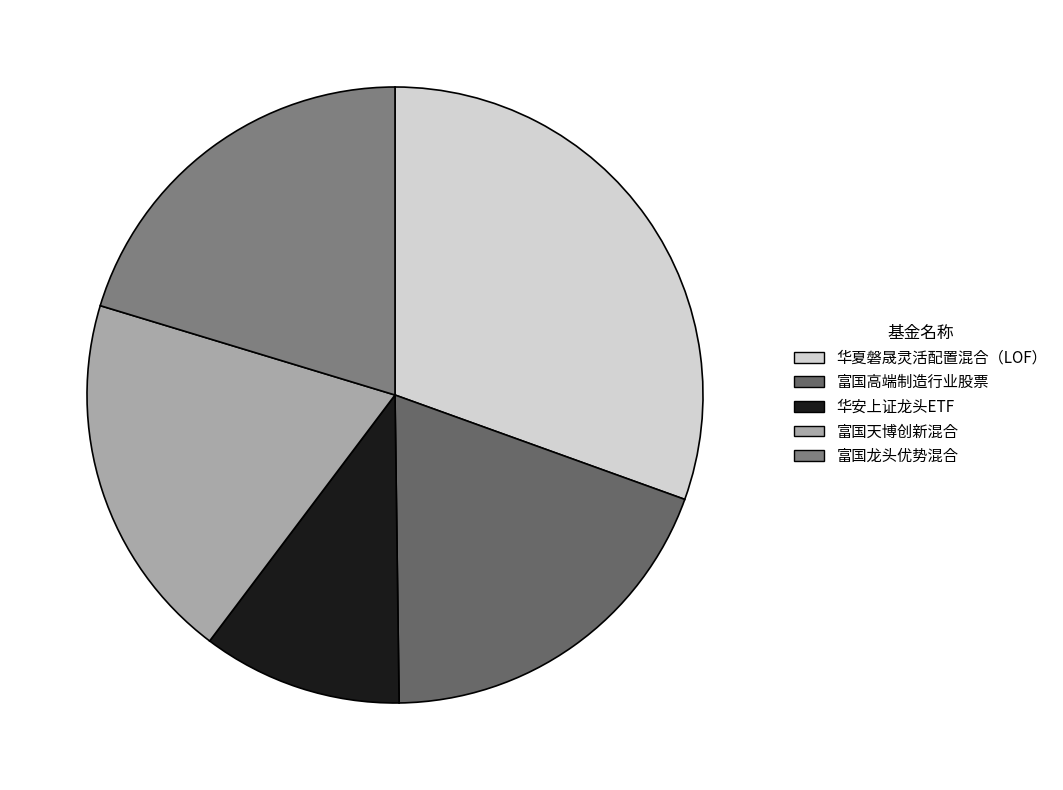

Is 富国高端制造行业股票 the majority of the pie?

No